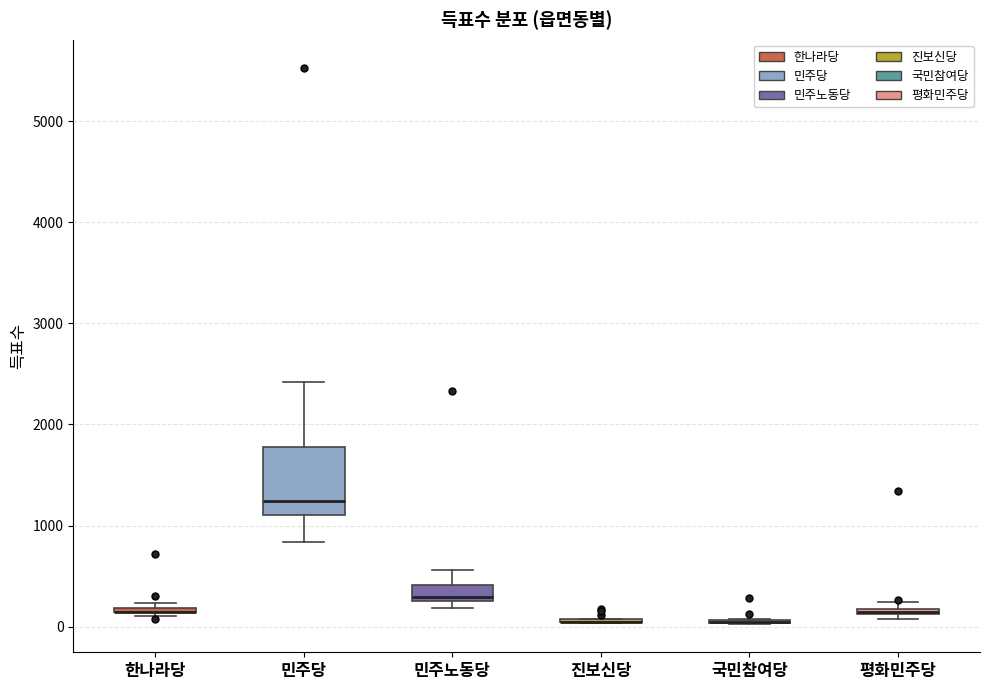

Comparing the boxes themselves (not the whiskers), which one is the tallest?

민주당